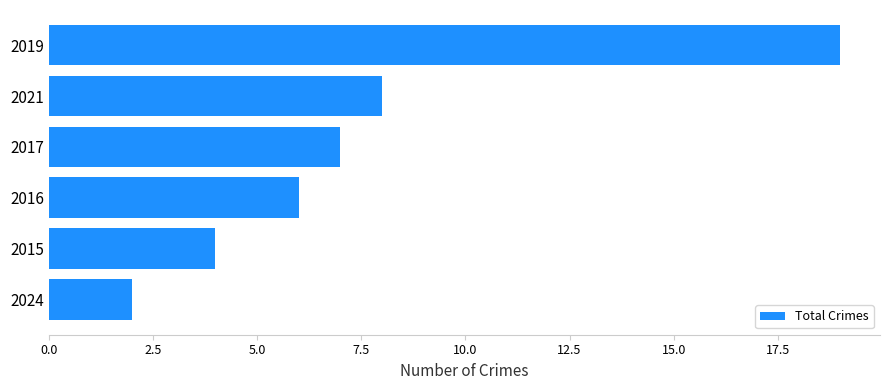

How many bars are there in total?

6